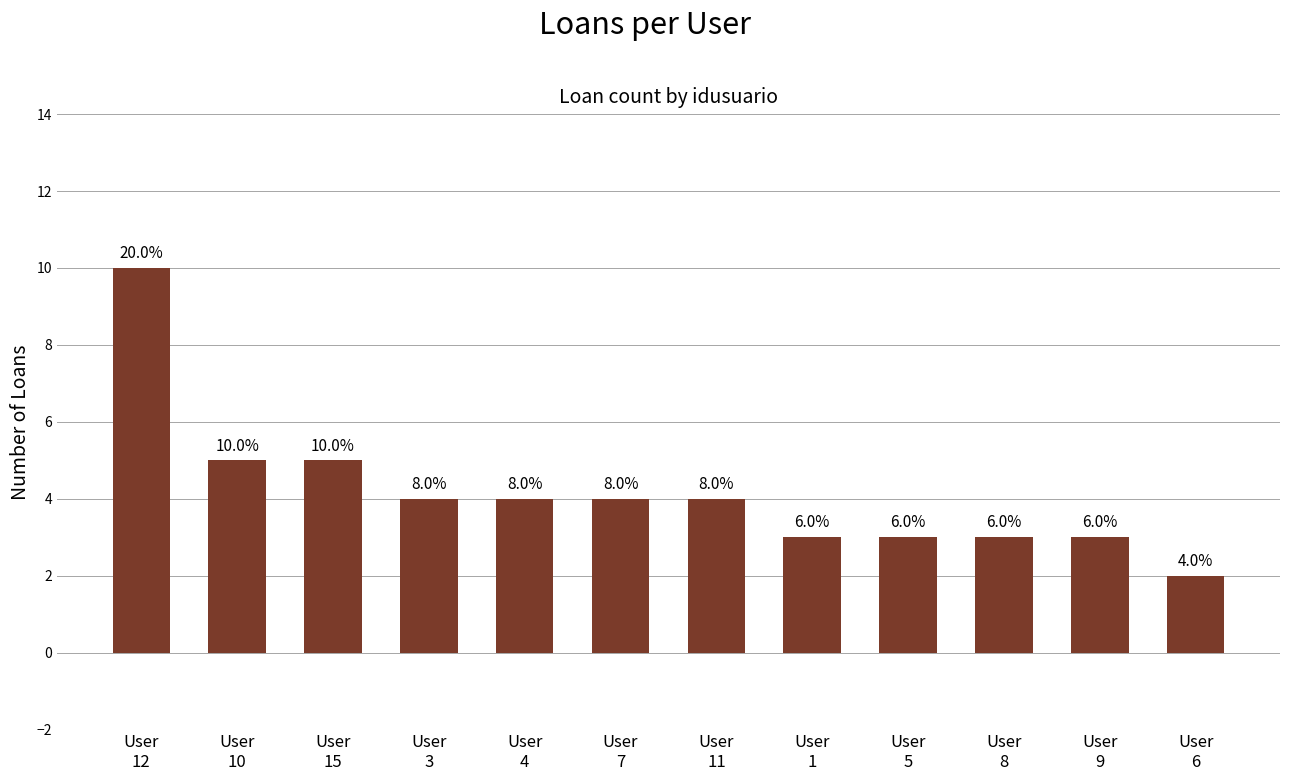

How many bars are there in total?

12